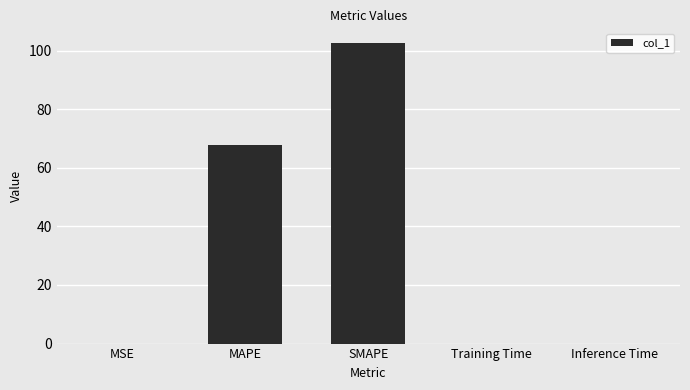

True or false: the data shows 0.0 at MSE.

True